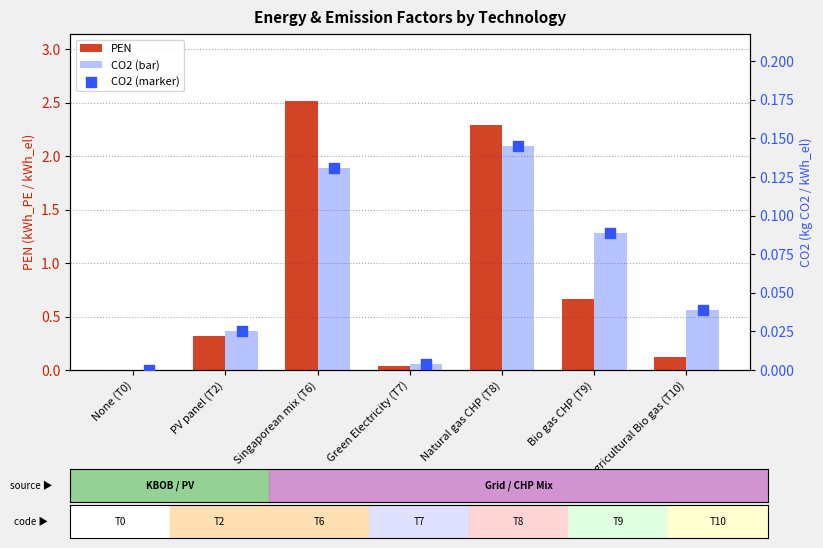

Which series reaches the maximum Y coordinate?

PEN